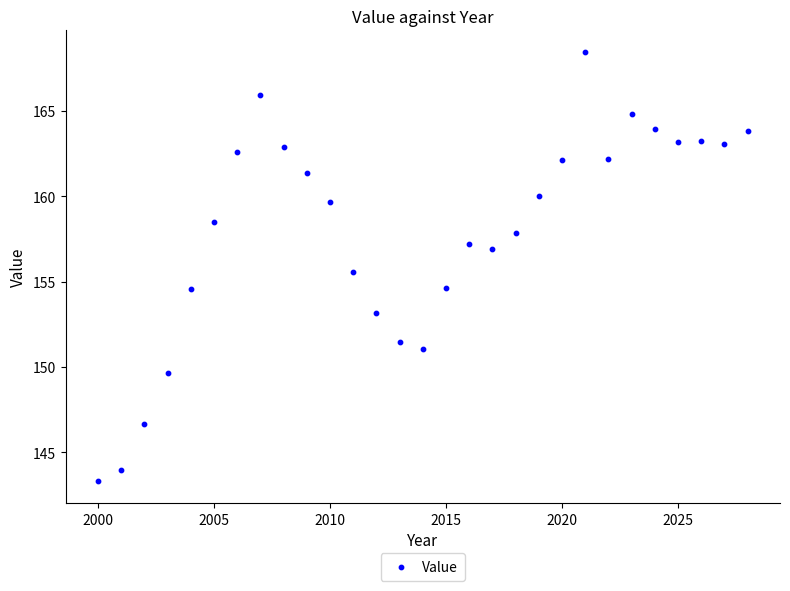

What is the range of X values (max minus min)?

28.0